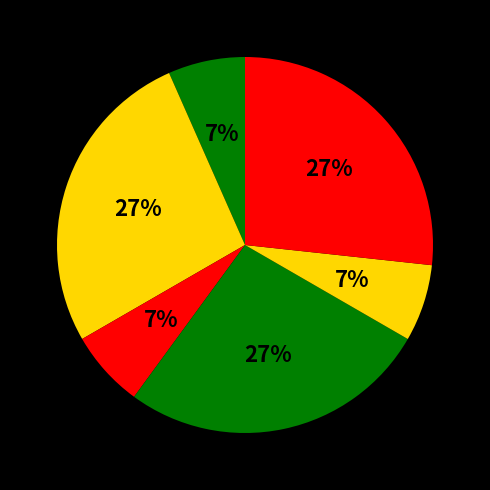

How many segments does this pie chart have?

6